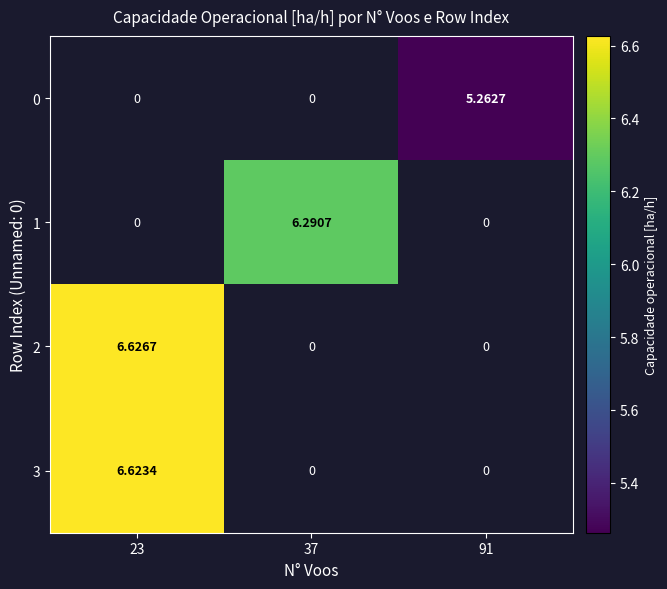

Is it true that 3 equals 3.2 at 23?

False